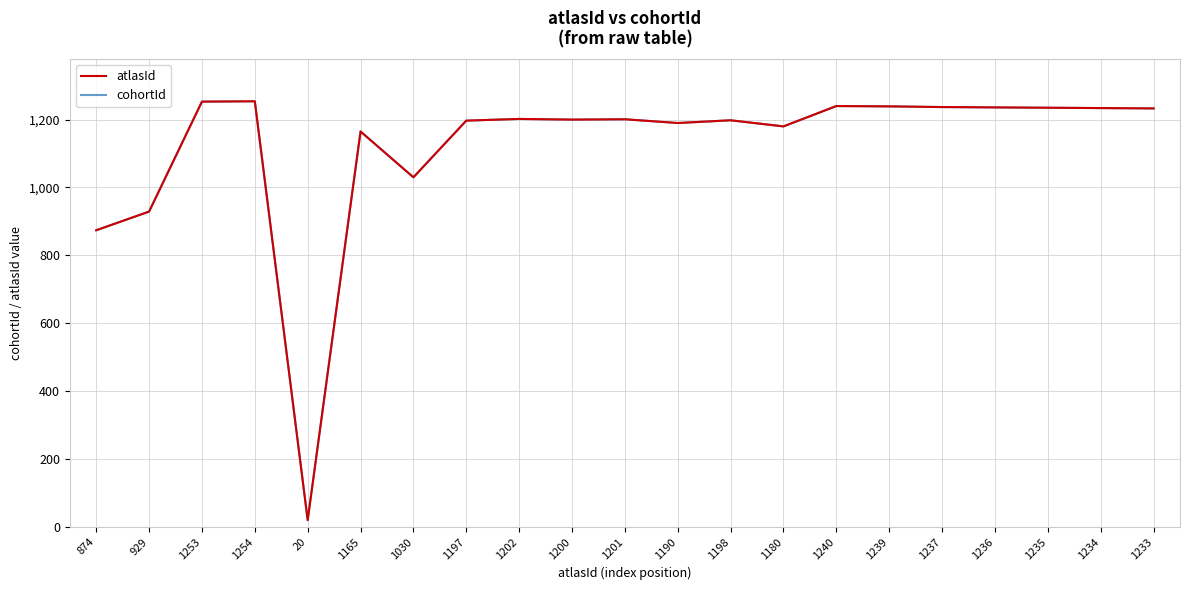

Between 874 and 1233, which series saw the biggest shift?

atlasId